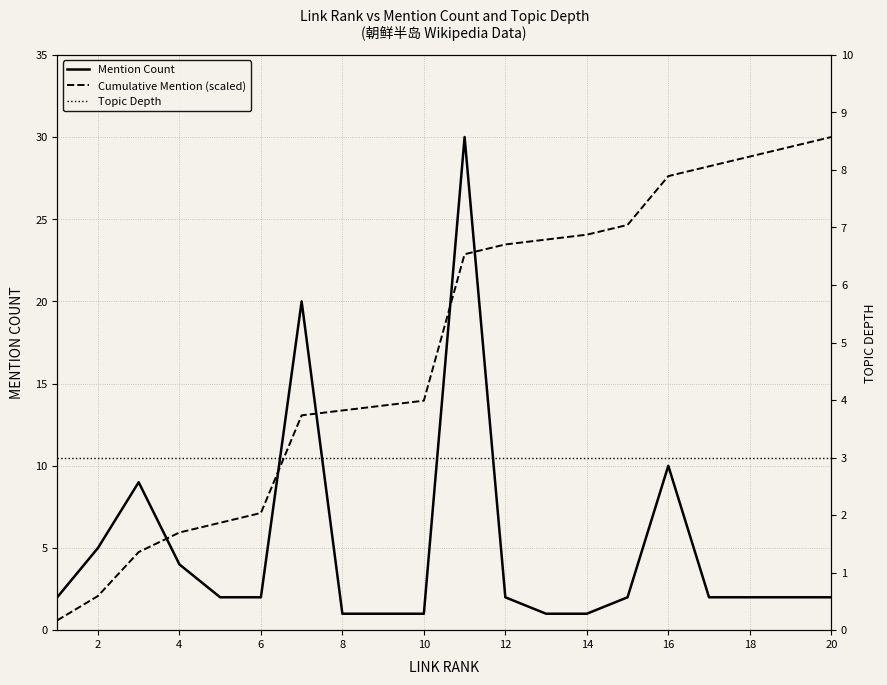

At 18, list the series in order from smallest to largest.

Mention Count, Topic Depth, Cumulative Mention (scaled)